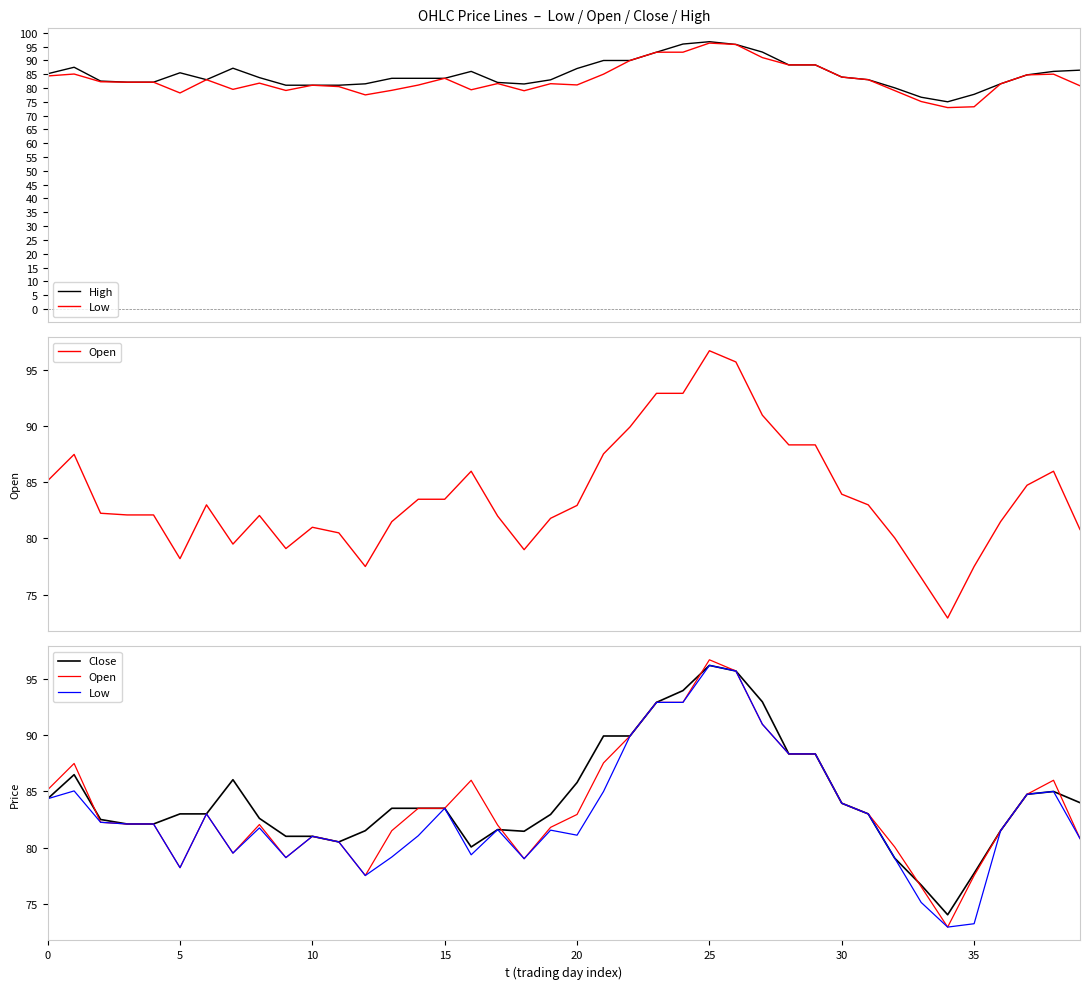

Between 17 and 24, which series saw the biggest shift?

High